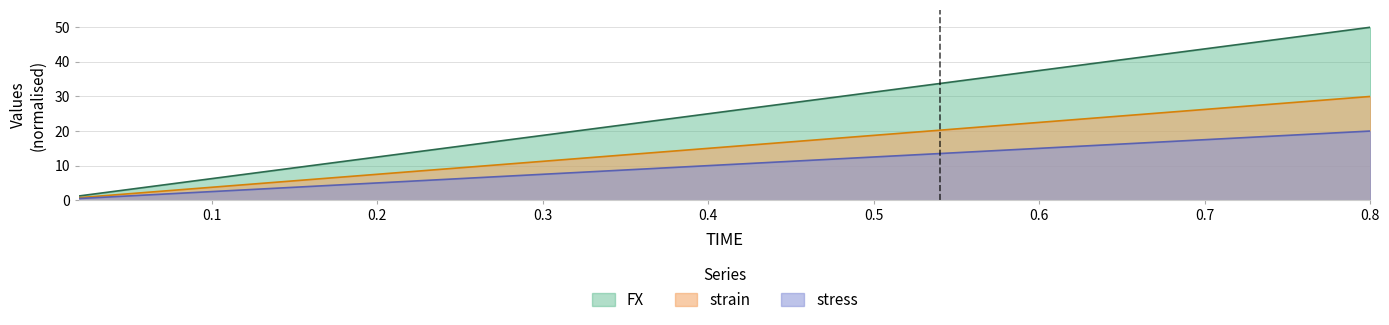

At which label does stress reach its minimum?

0.02